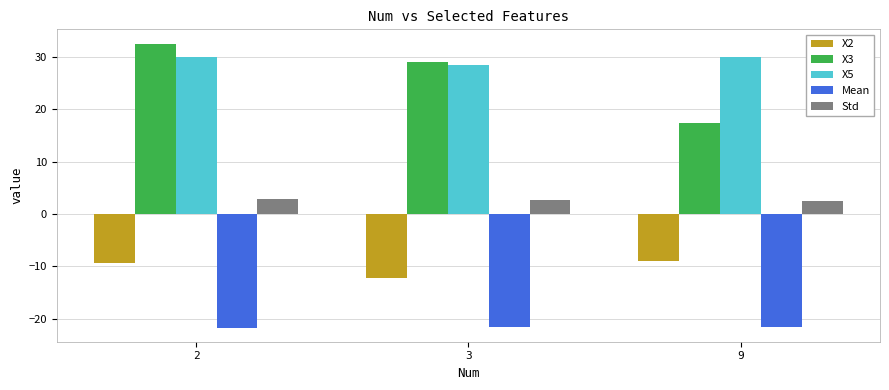

What is the difference between the maximum and minimum values in the X5 series?

1.6